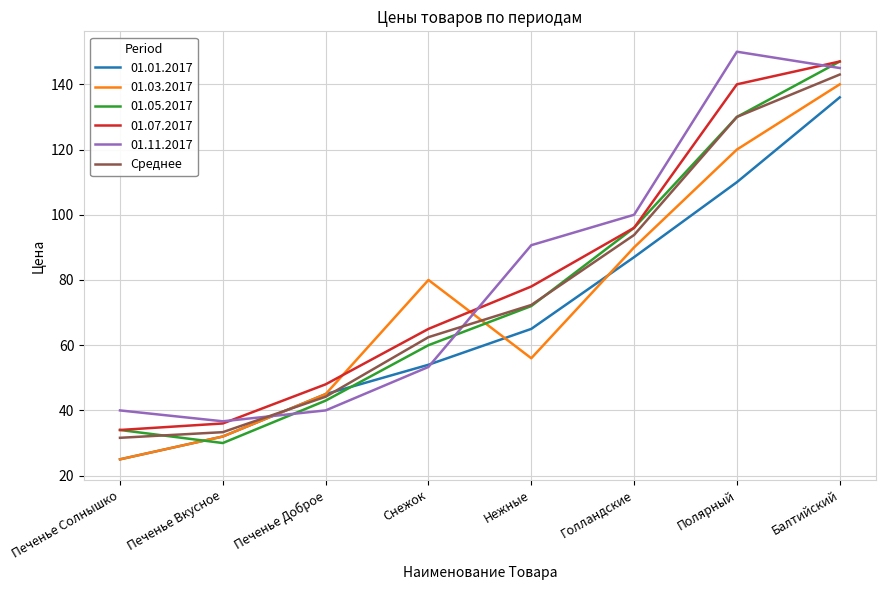

Rank the categories by 01.01.2017 value from highest to lowest.

Балтийский, Полярный, Голландские, Нежные, Снежок, Печенье Доброе, Печенье Вкусное, Печенье Солнышко